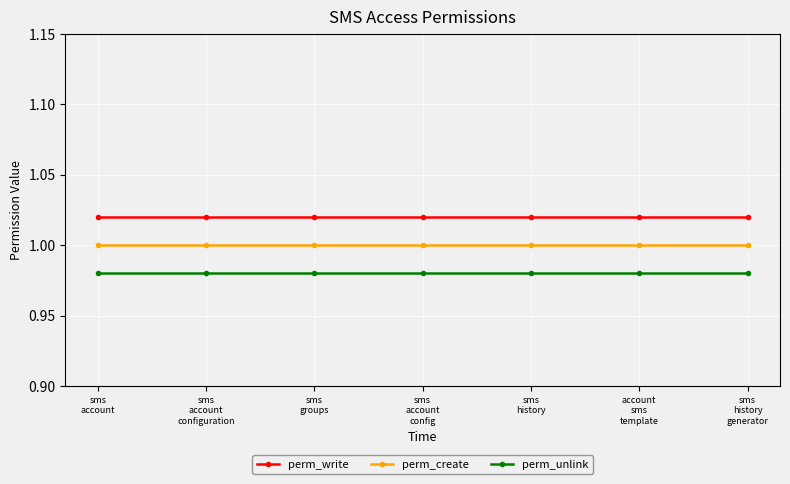

At how many categories does at least one series exceed 0?

7